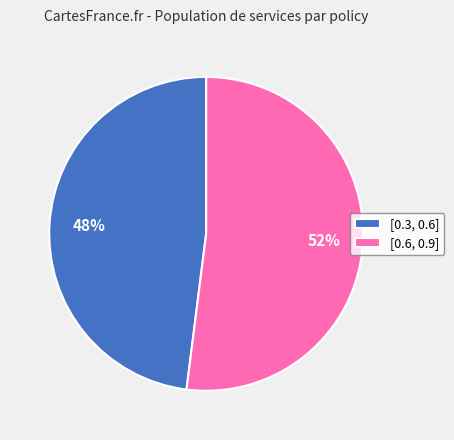

What is the ratio of the value at [0.3, 0.6] to the value at [0.6, 0.9]?

0.9